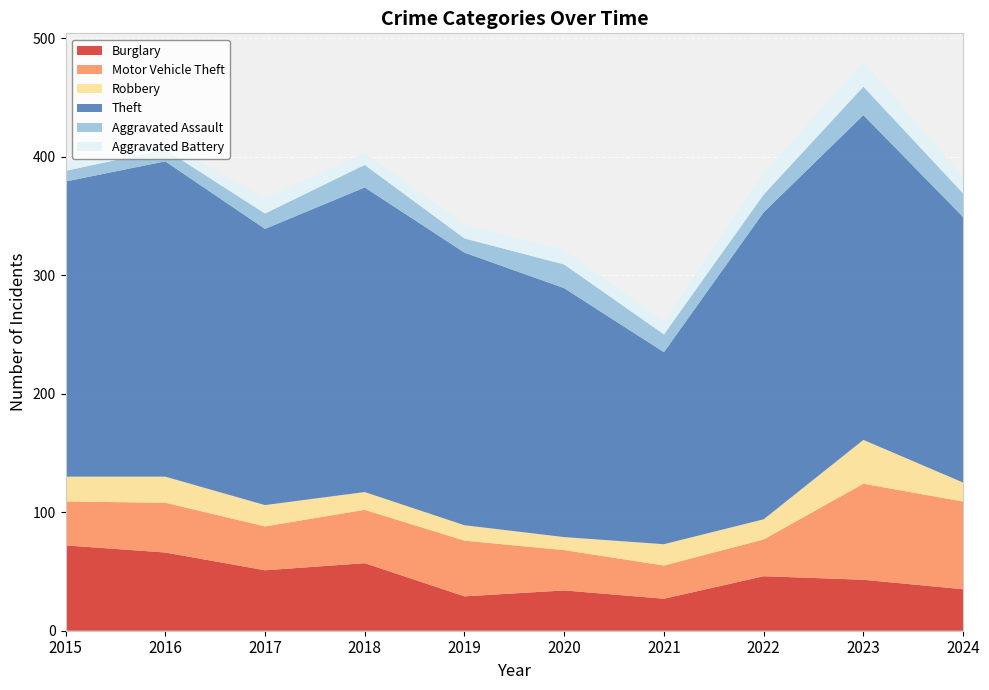

Reading left to right, transcribe all the data shown in this chart.

Burglary: 2015=72	2016=66	2017=51	2018=57	2019=29	2020=34	2021=27	2022=46	2023=43	2024=35
Motor Vehicle Theft: 2015=37	2016=42	2017=37	2018=45	2019=47	2020=34	2021=28	2022=31	2023=81	2024=74
Robbery: 2015=21	2016=22	2017=18	2018=15	2019=13	2020=11	2021=18	2022=17	2023=37	2024=16
Theft: 2015=249	2016=266	2017=233	2018=257	2019=230	2020=210	2021=162	2022=259	2023=274	2024=224
Aggravated Assault: 2015=9	2016=10	2017=13	2018=19	2019=12	2020=20	2021=15	2022=15	2023=24	2024=20
Aggravated Battery: 2015=7	2016=6	2017=13	2018=10	2019=12	2020=12	2021=11	2022=18	2023=21	2024=14